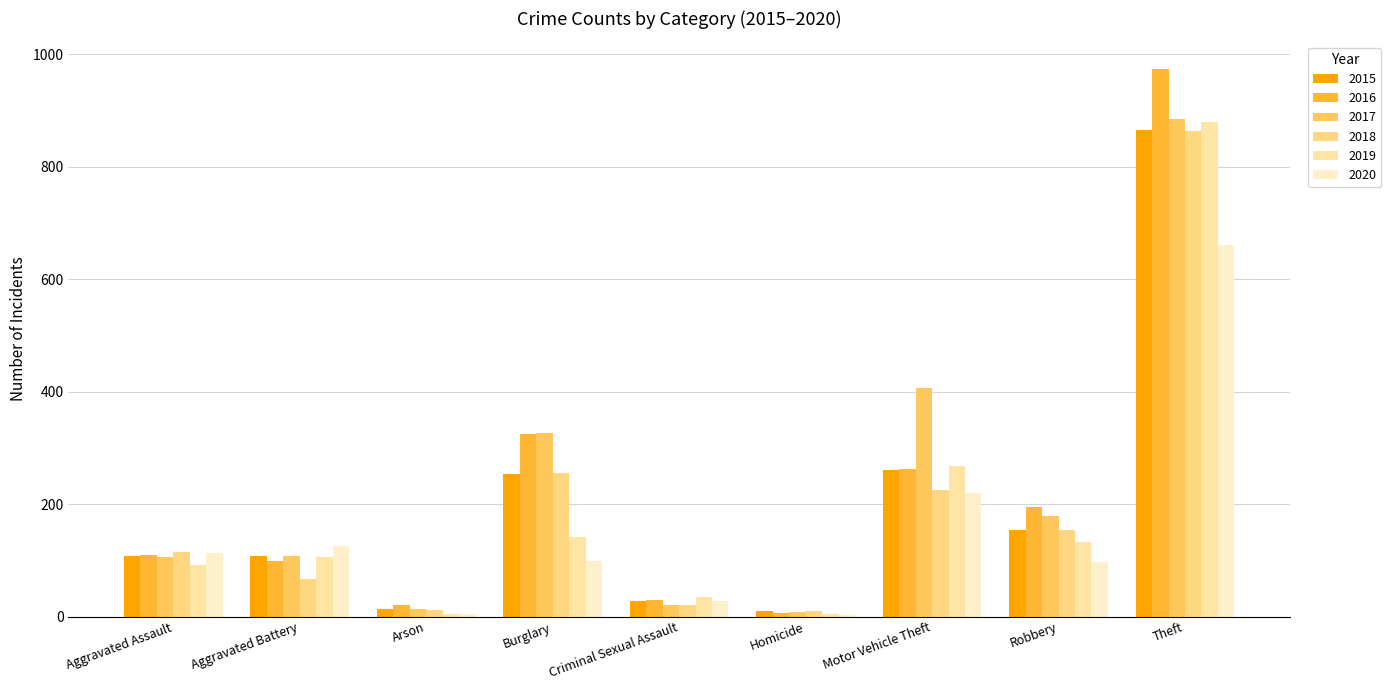

Between Arson and Criminal Sexual Assault, which is larger?

Criminal Sexual Assault